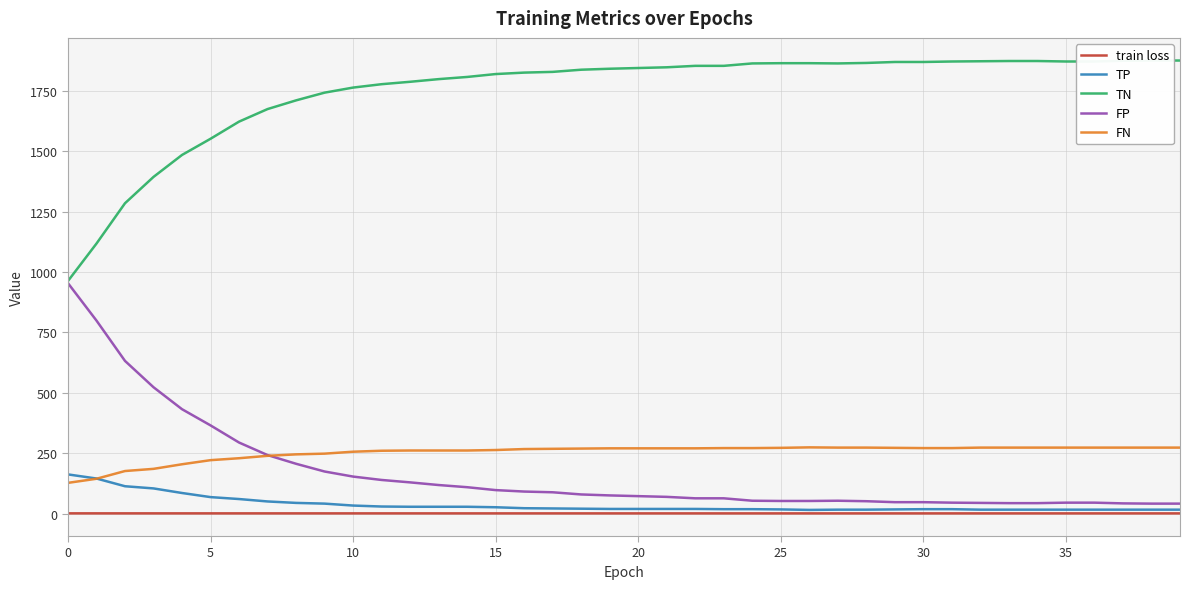

Reading left to right, list all the values displayed in this chart.

train loss: 0.7	0.7	0.7	0.7	0.7	0.7	0.7	0.7	0.6	0.6	0.6	0.6	0.6	0.6	0.6	0.6	0.6	0.6	0.6	0.6	0.6	0.6	0.6	0.6	0.6	0.6	0.6	0.6	0.6	0.6	0.6	0.6	0.6	0.6	0.6	0.6	0.6	0.6	0.6	0.6
TP: 162.0	145.0	113.0	104.0	85.0	68.0	60.0	50.0	44.0	41.0	33.0	29.0	28.0	28.0	28.0	26.0	22.0	21.0	20.0	19.0	19.0	19.0	19.0	18.0	18.0	17.0	15.0	16.0	16.0	17.0	18.0	18.0	16.0	16.0	16.0	16.0	16.0	16.0	16.0	16.0
TN: 963.0	1118.0	1285.0	1394.0	1485.0	1552.0	1623.0	1675.0	1711.0	1743.0	1764.0	1778.0	1788.0	1799.0	1808.0	1820.0	1826.0	1829.0	1838.0	1842.0	1845.0	1848.0	1854.0	1854.0	1864.0	1865.0	1865.0	1864.0	1866.0	1870.0	1870.0	1872.0	1873.0	1874.0	1874.0	1872.0	1872.0	1875.0	1876.0	1876.0
FP: 954.0	799.0	632.0	523.0	432.0	365.0	294.0	242.0	206.0	174.0	153.0	139.0	129.0	118.0	109.0	97.0	91.0	88.0	79.0	75.0	72.0	69.0	63.0	63.0	53.0	52.0	52.0	53.0	51.0	47.0	47.0	45.0	44.0	43.0	43.0	45.0	45.0	42.0	41.0	41.0
FN: 127.0	144.0	176.0	185.0	204.0	221.0	229.0	239.0	245.0	248.0	256.0	260.0	261.0	261.0	261.0	263.0	267.0	268.0	269.0	270.0	270.0	270.0	270.0	271.0	271.0	272.0	274.0	273.0	273.0	272.0	271.0	271.0	273.0	273.0	273.0	273.0	273.0	273.0	273.0	273.0